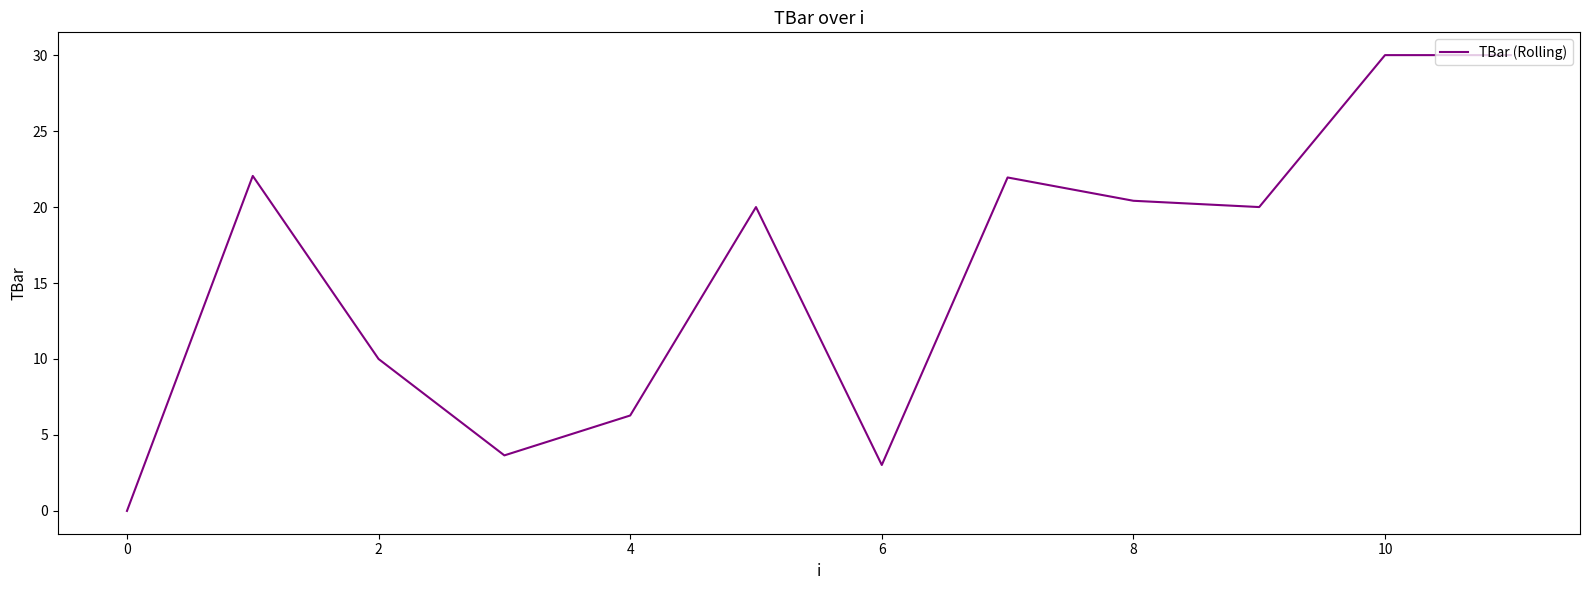

What is the greatest value displayed?

30.0